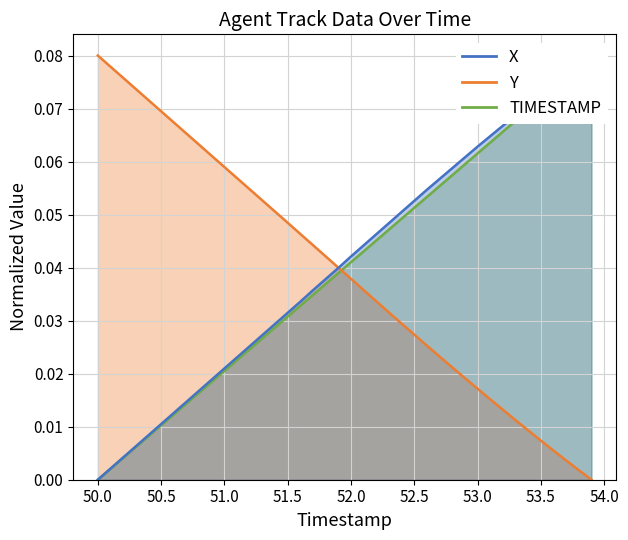

True or false: Y and TIMESTAMP intersect in this chart.

True